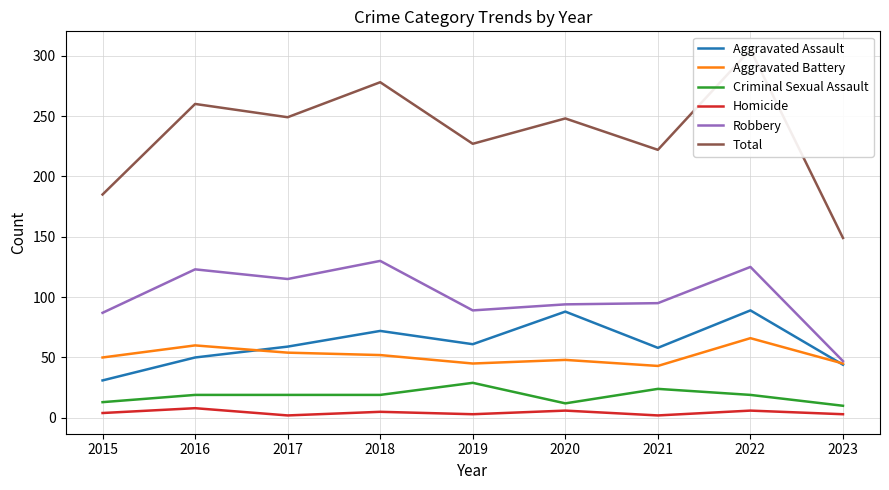

How many lines are shown in the chart?

6